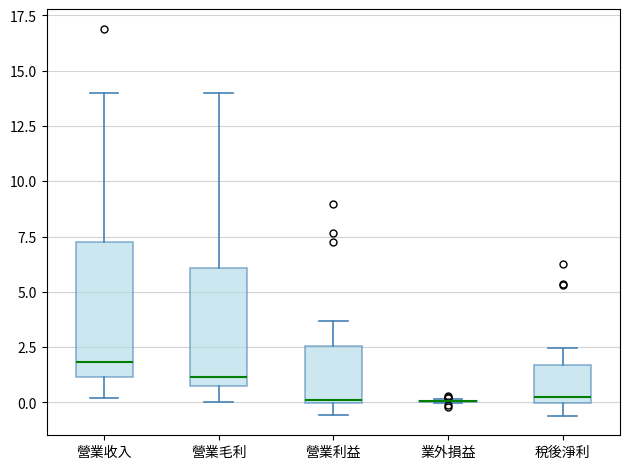

Reading left to right, read every box against the y-axis: the position of its median line, the range the box covers, and the ends of its whiskers. The values are not printed on the chart, so give them approximately, as read against the axis.

營業收入: median 2.0, box 1.0 to 7.5, whiskers 0.0 to 14.0
營業毛利: median 1.0 (just above the box's lower edge), box 1.0 to 6.0, whiskers 0.0 to 14.0
營業利益: median 0.0 (just above the box's lower edge), box 0.0 to 2.5, whiskers -0.5 to 3.5
業外損益: box collapsed to a line at 0.0, whiskers 0.0 to 0.0
稅後淨利: median 0.5, box 0.0 to 1.5, whiskers -0.5 to 2.5